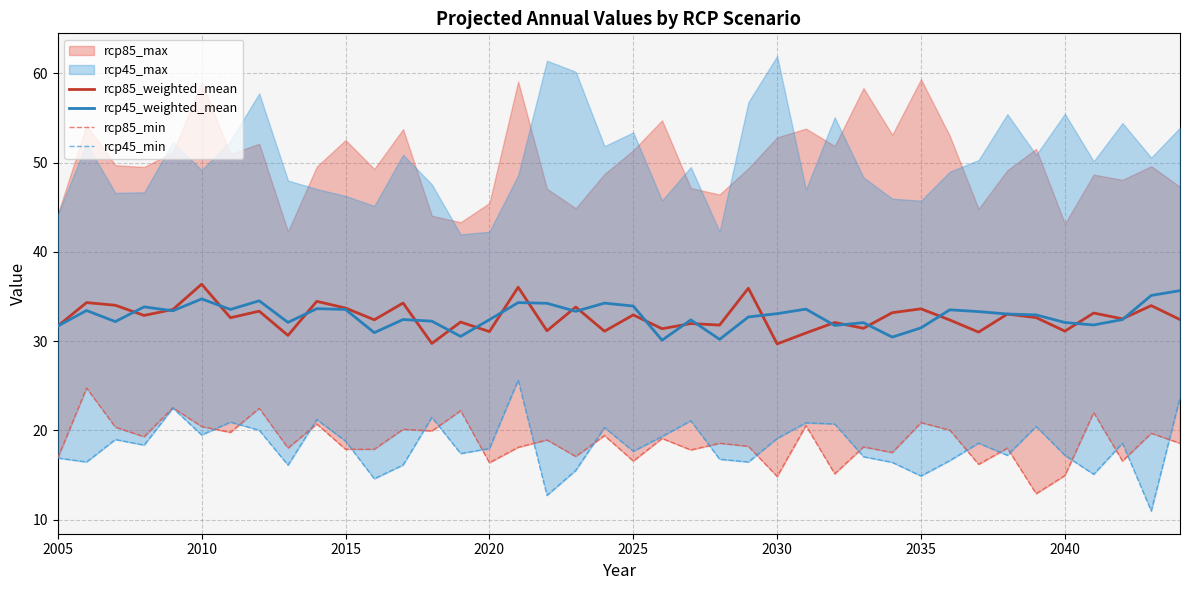

What is the smallest value displayed?

11.0